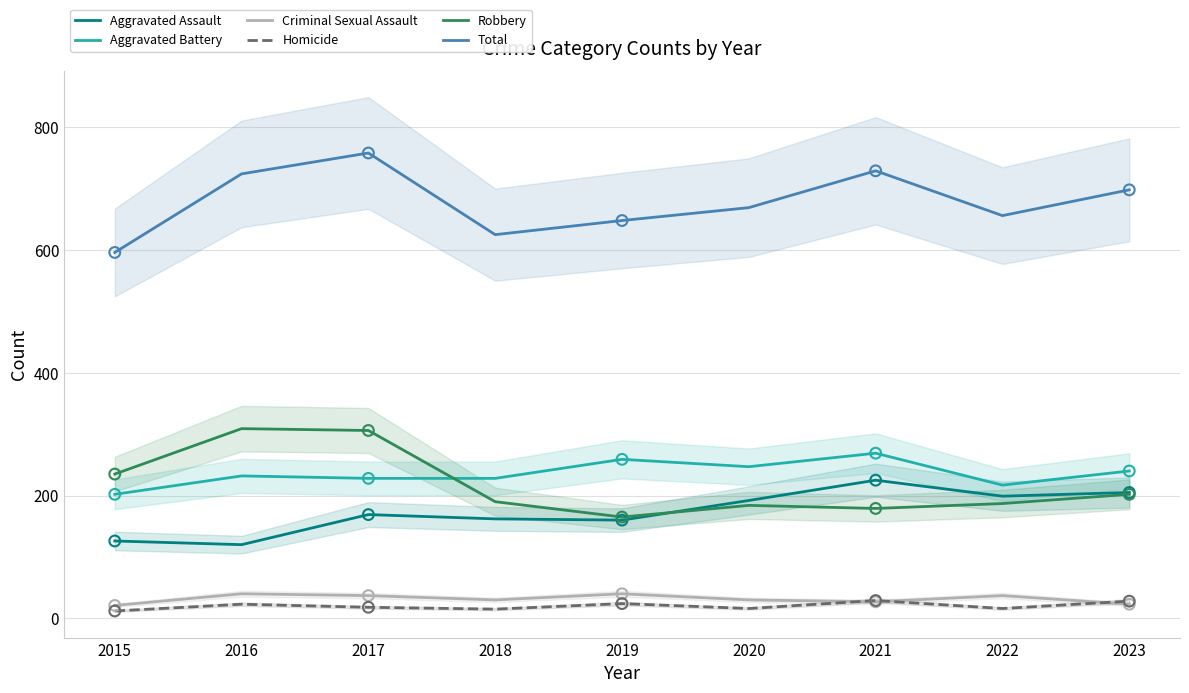

What is the total value across all series at 2021?

1458